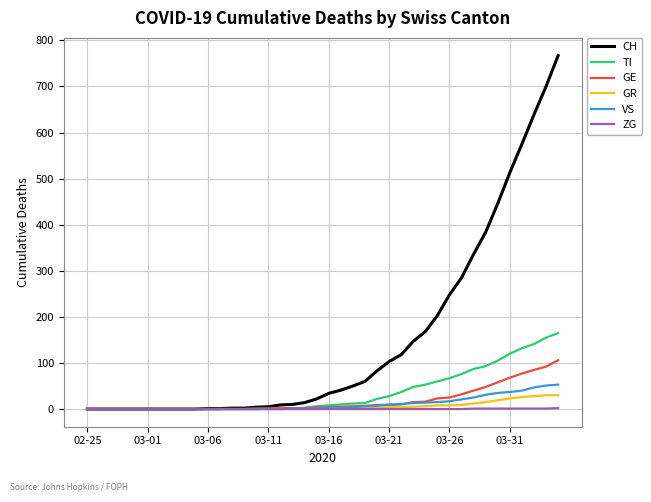

Which series has the widest spread of values?

CH